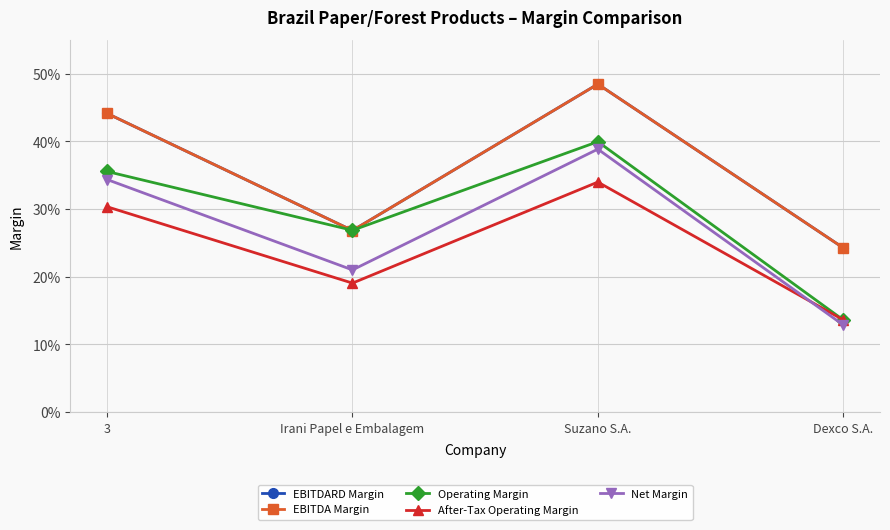

What is the highest value of the Operating Margin series?

0.4